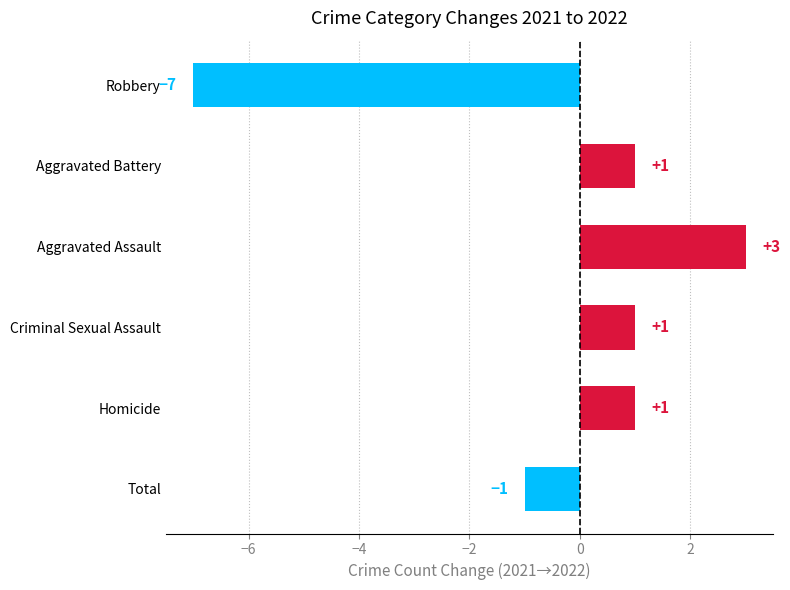

How many bars are there in total?

6